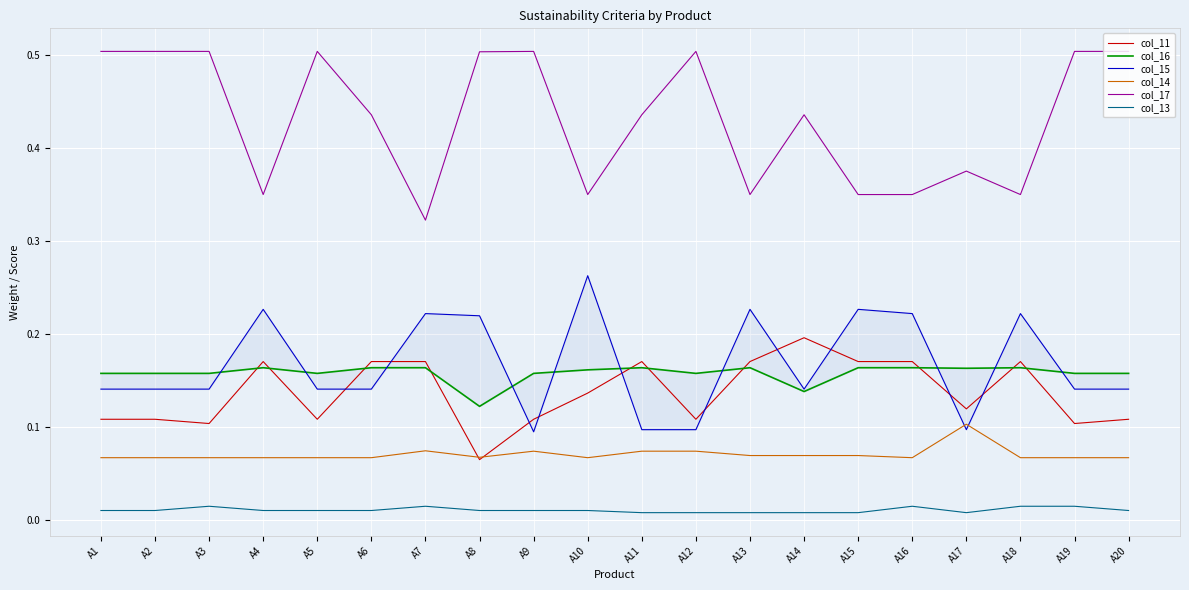

What is the maximum value shown in the chart?

0.5